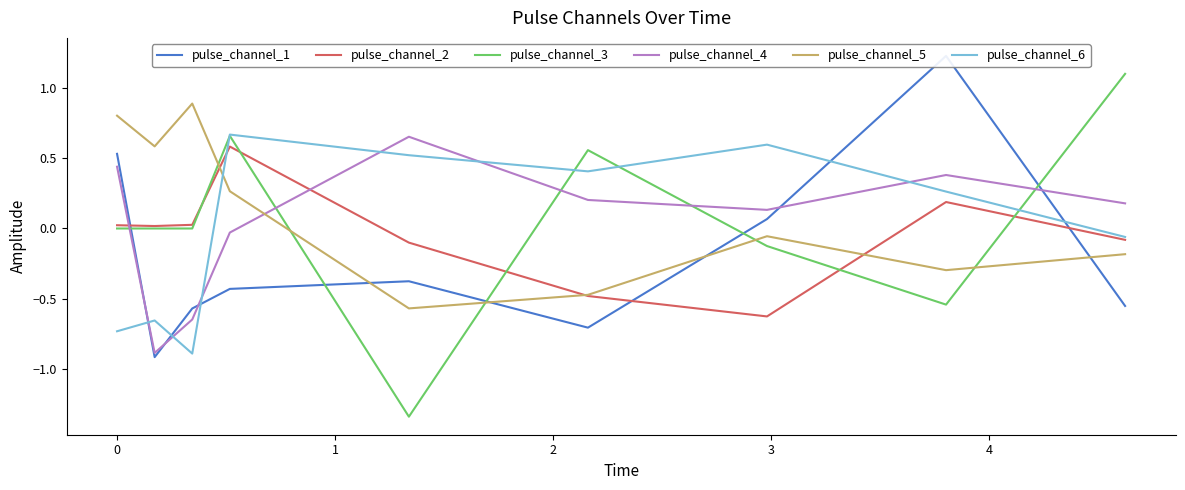

How many times do pulse_channel_5 and pulse_channel_6 cross each other?

1